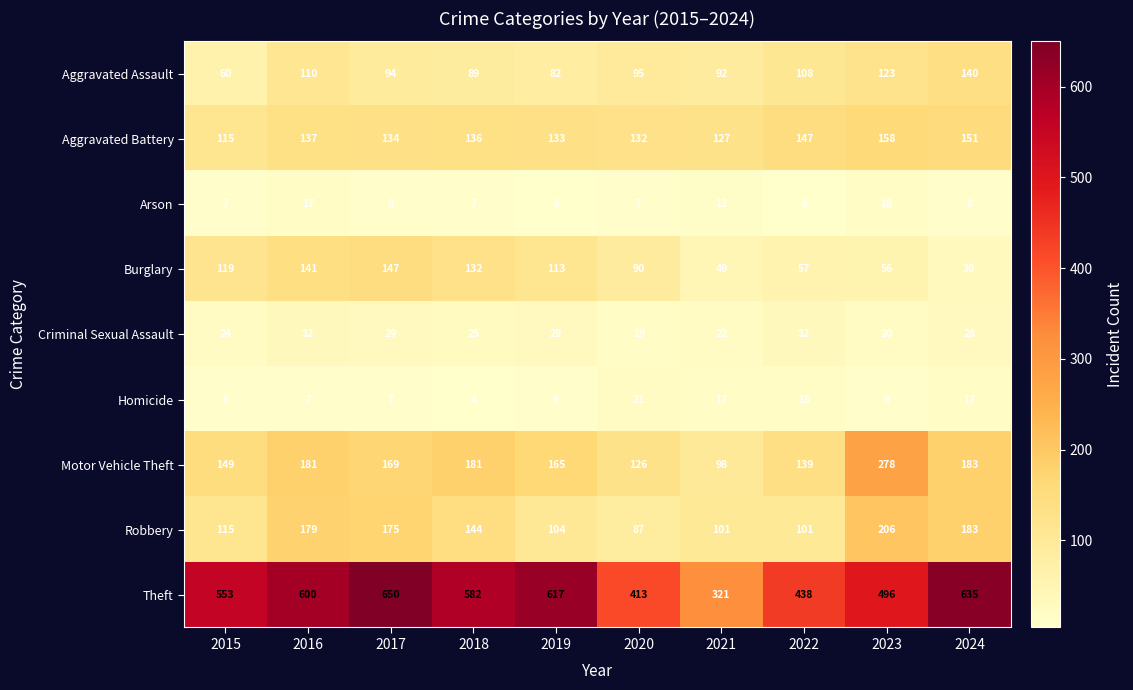

List the series in order of their peak value, highest first.

Theft, Motor Vehicle Theft, Robbery, Aggravated Battery, Burglary, Aggravated Assault, Criminal Sexual Assault, Homicide, Arson